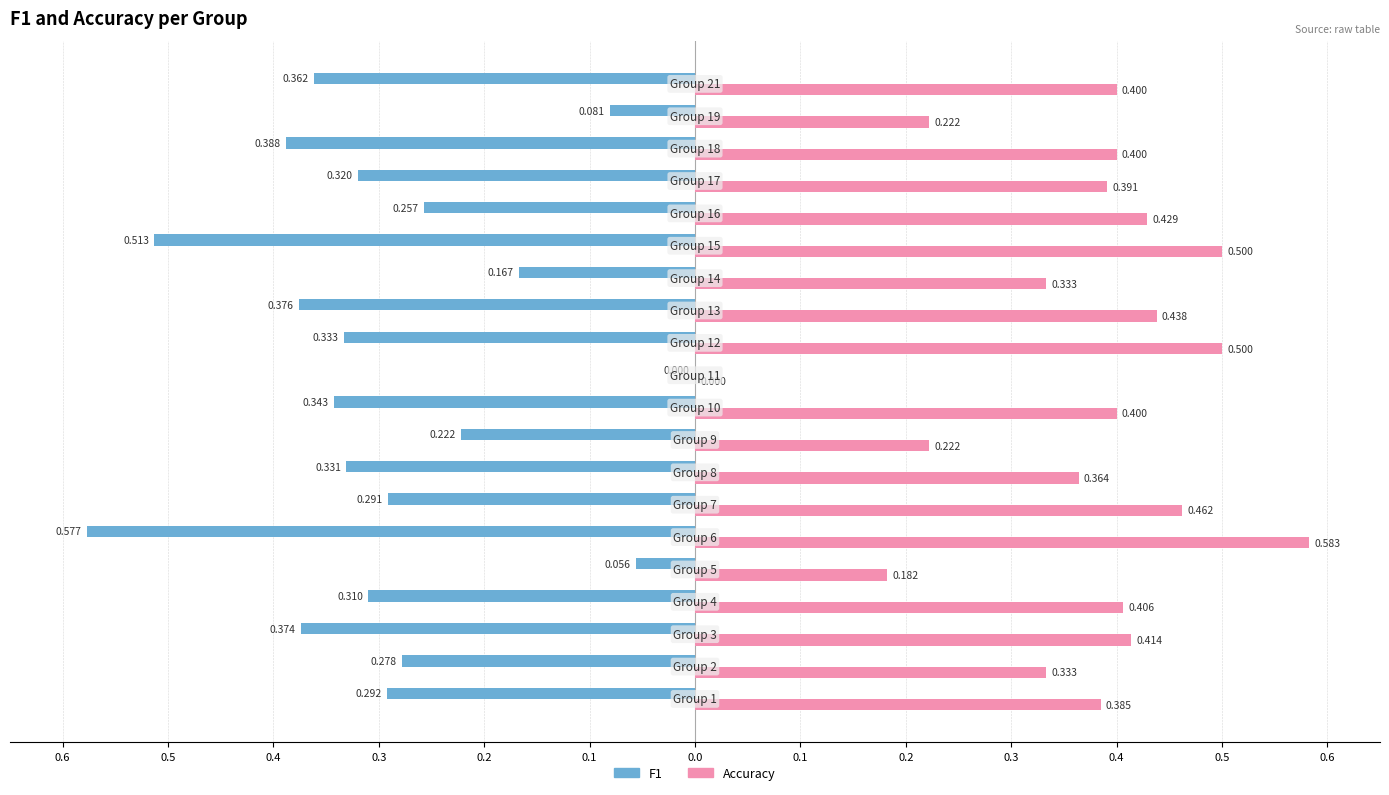

True or false: f1 has a value of -0.3 at 0.3.

True